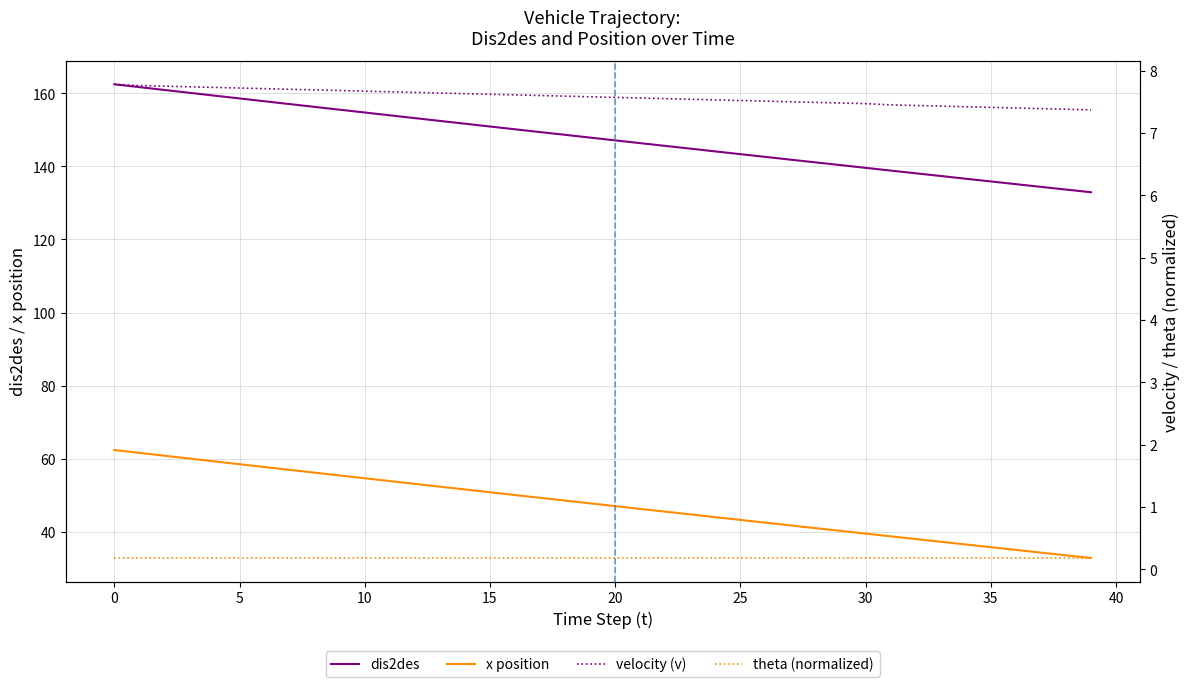

At which label is velocity (v) closest to 7?

39